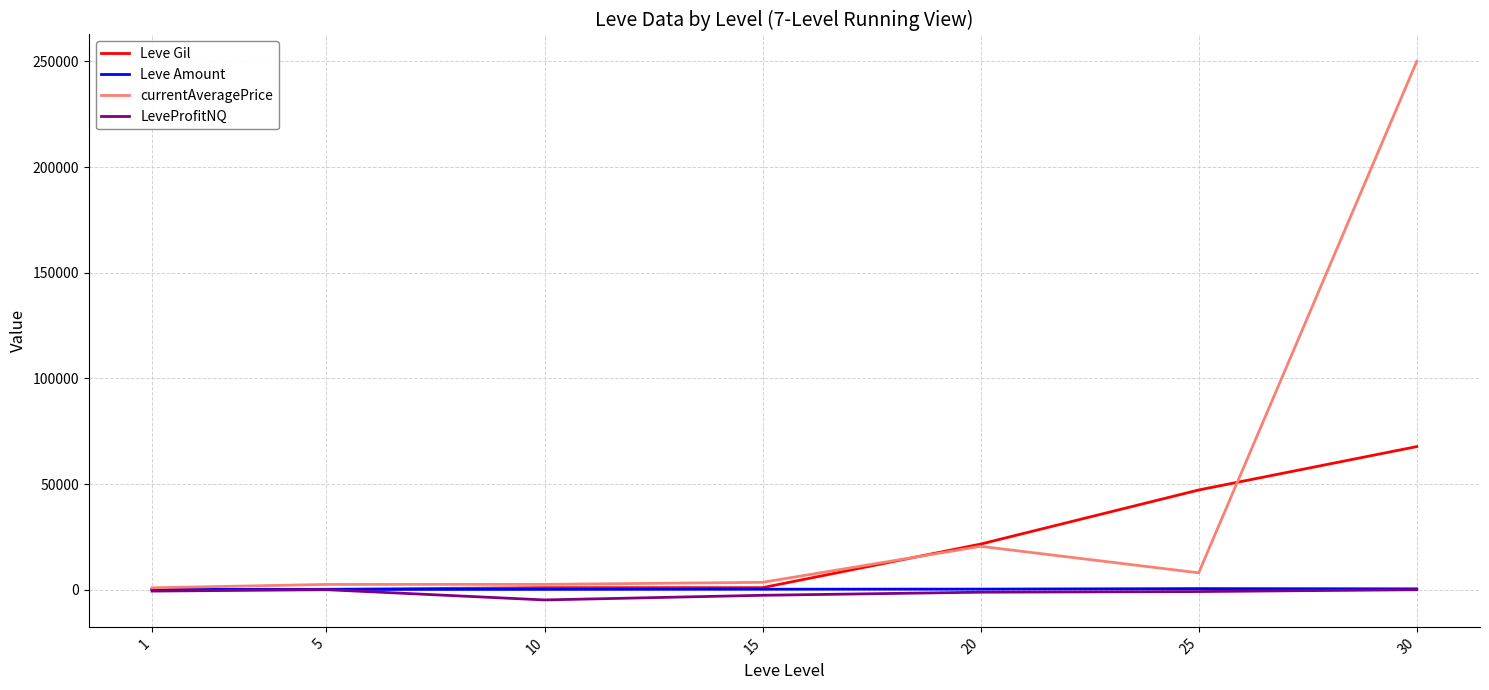

What is the difference between the Leve Amount values at 5 and 20?

152